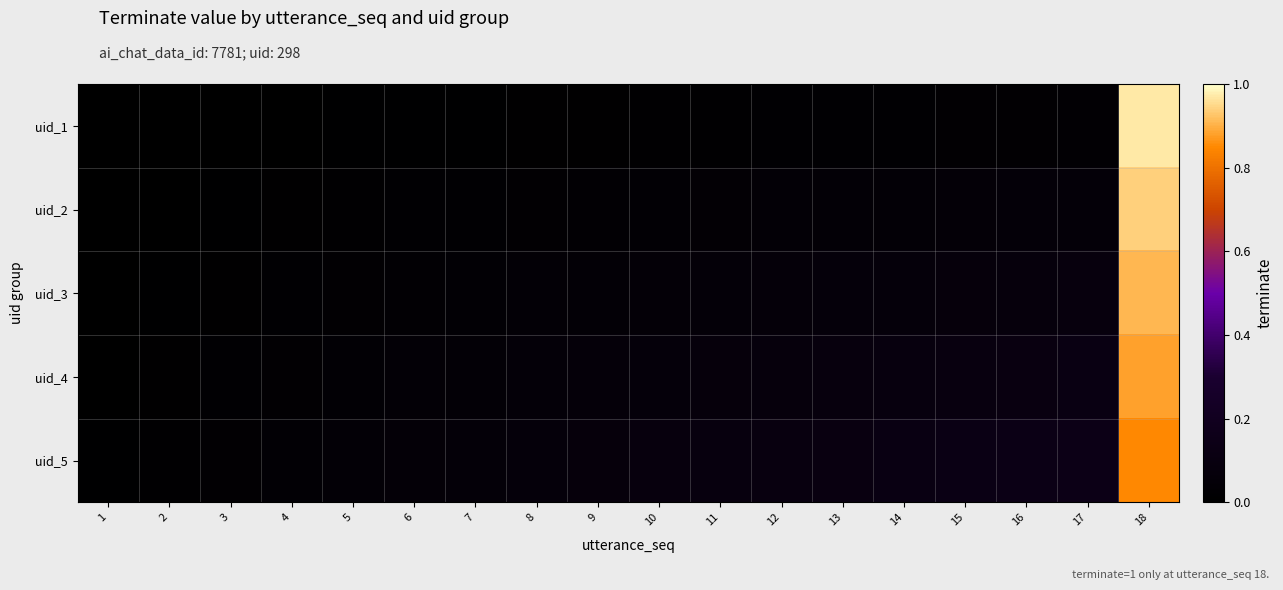

Between 1 and 18, which series saw the biggest shift?

uid_1